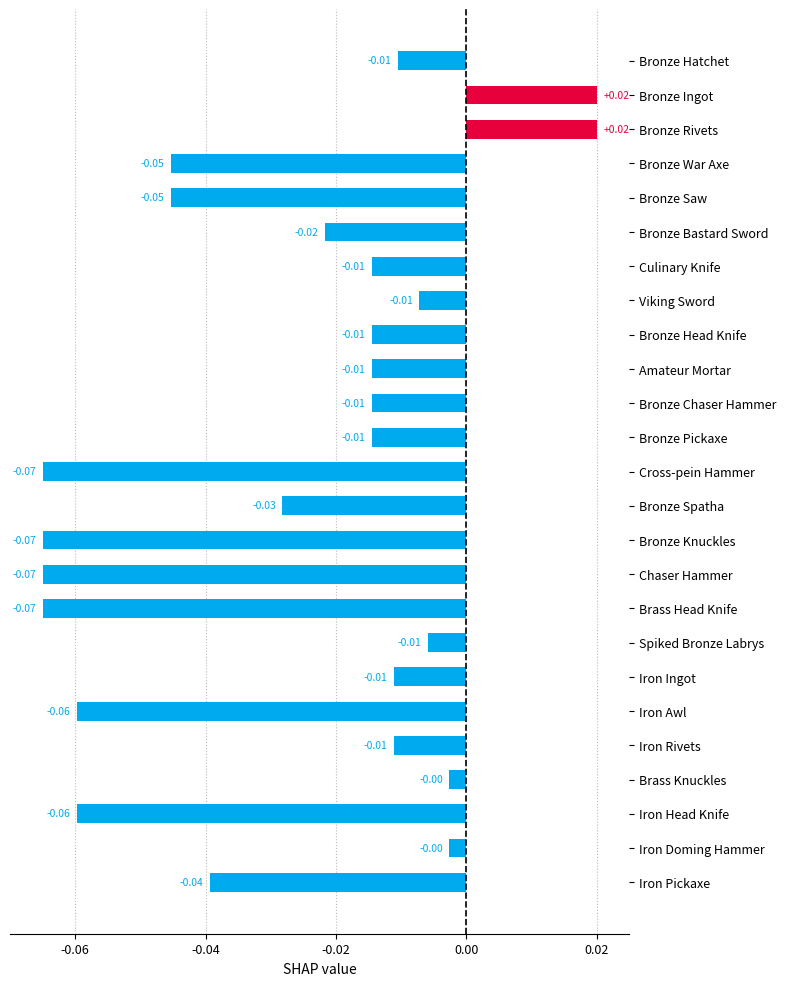

Which has a higher value, Bronze Ingot or Bronze Chaser Hammer?

Bronze Ingot